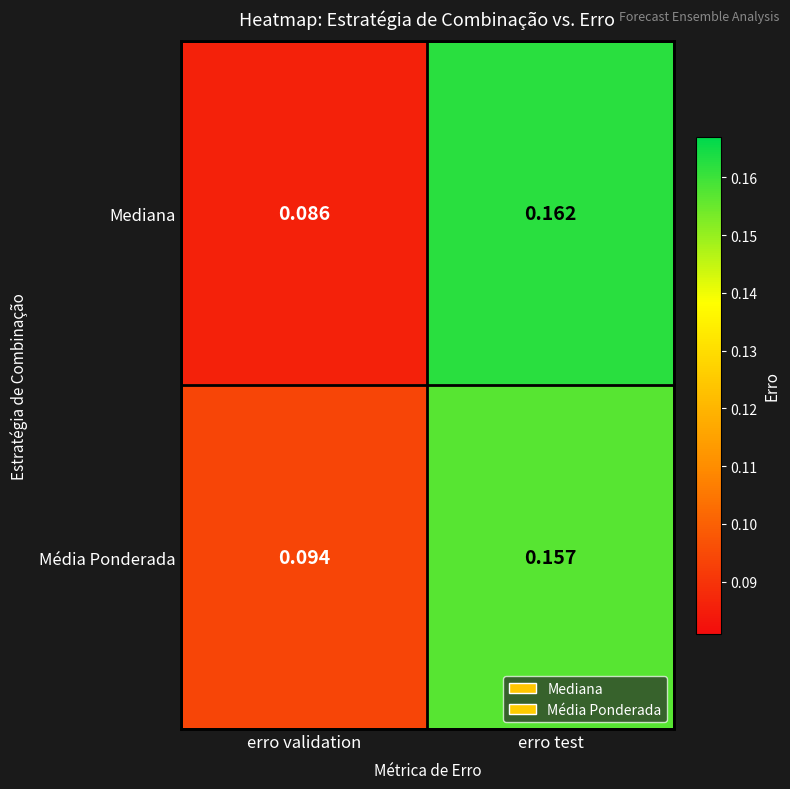

Between erro validation and erro test, which series saw the biggest shift?

Mediana